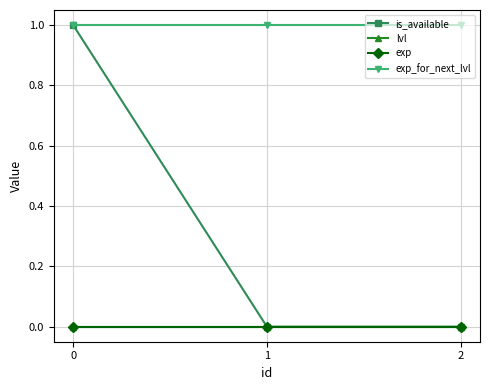

Is this an area chart (filled region under the line)?

No